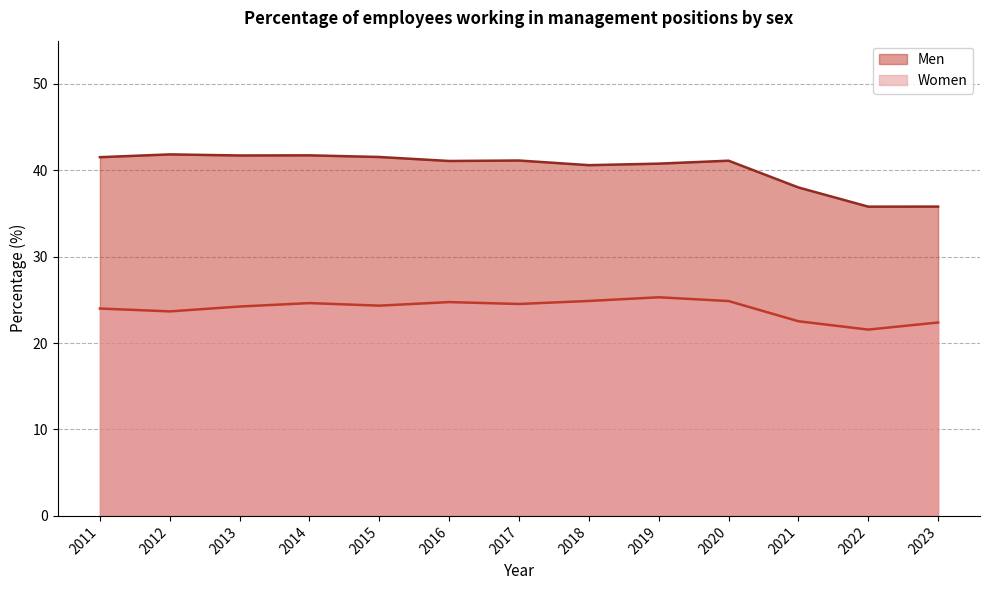

Read the Men value at 2019.

40.8